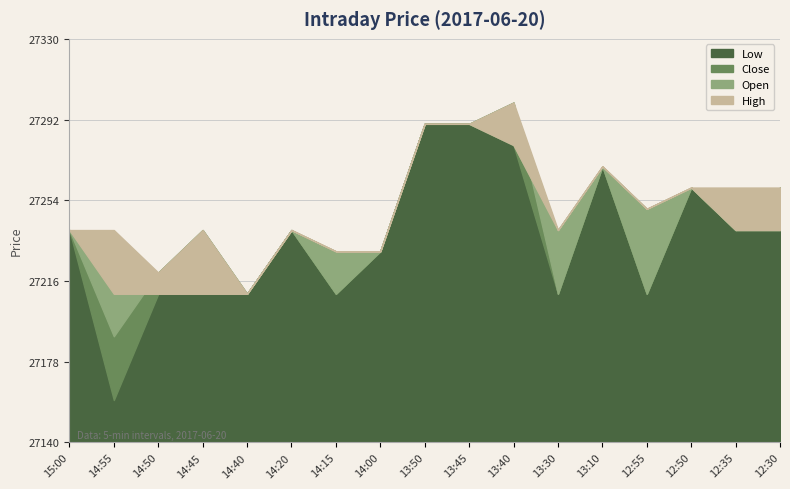

Between 14:00 and 14:40, which is larger?

14:00